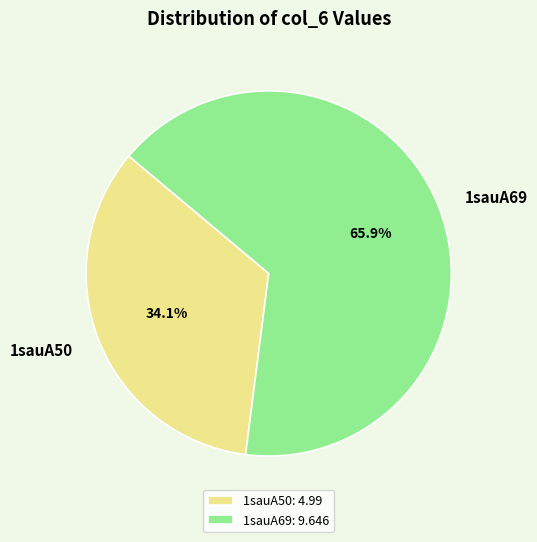

To the nearest percent, what percentage of the pie is 1sauA50?

34%